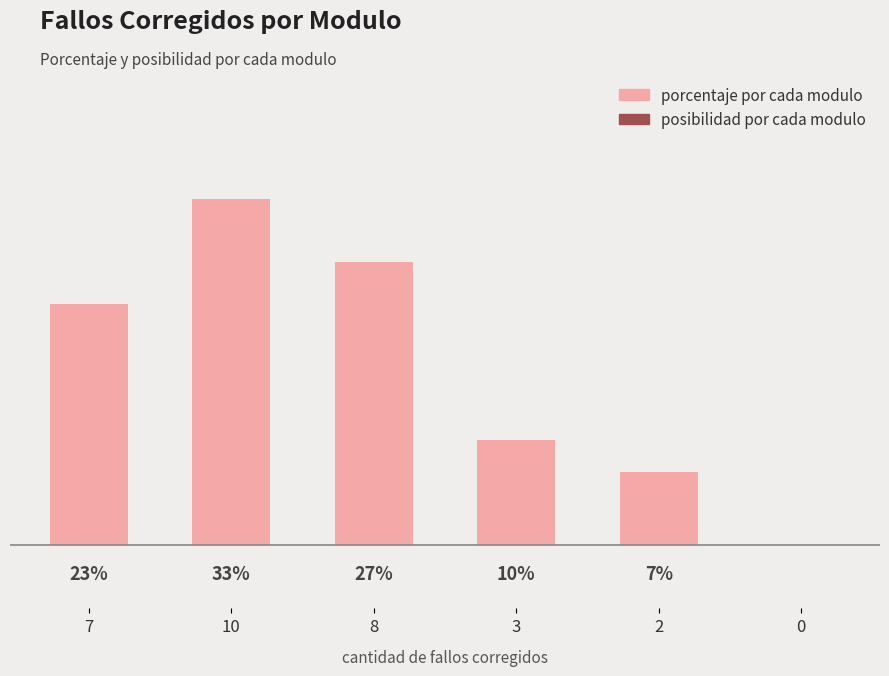

Are the bars horizontal?

No